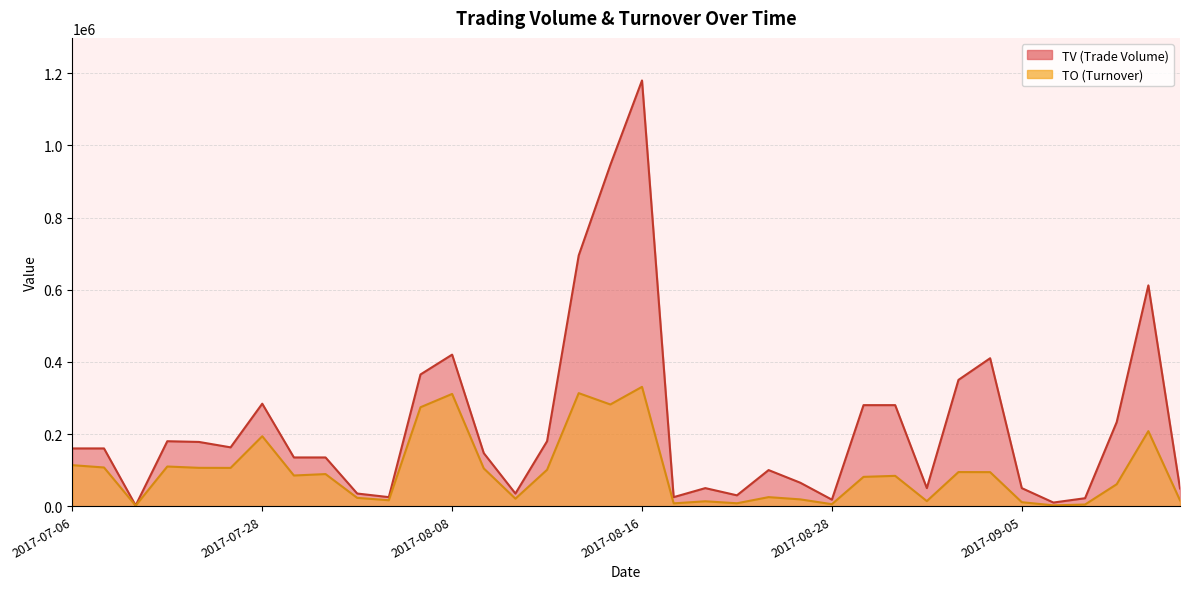

Reading left to right, extract all data points from this chart.

TO: 113600	107200	1400	109900	106220	106000	193850	84950	88900	23000	16350	274150	311110	104640	20700	100800	313270	281850	330700	7750	13500	8000	25000	18800	5430	81200	84000	14000	94500	94300	11000	2200	4530	60780	208000	16170
TV: 160000	160000	2000	180000	178000	163000	284000	135000	135000	35000	25000	365000	420000	147000	35000	180000	695000	946000	1180000	25000	50000	30000	100000	65000	18000	280000	280000	50000	350000	410000	50000	10000	22000	233000	612000	49000